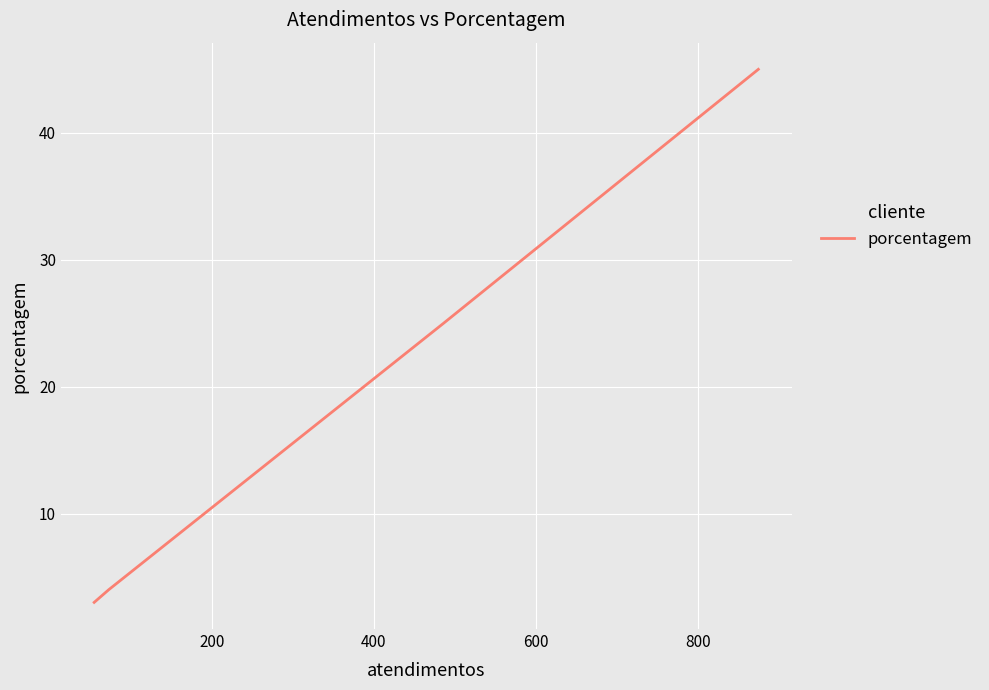

What is the smallest value displayed?

3